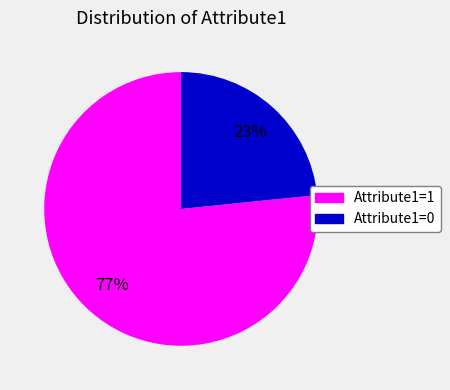

Rank the categories by value from highest to lowest.

Attribute1=1, Attribute1=0